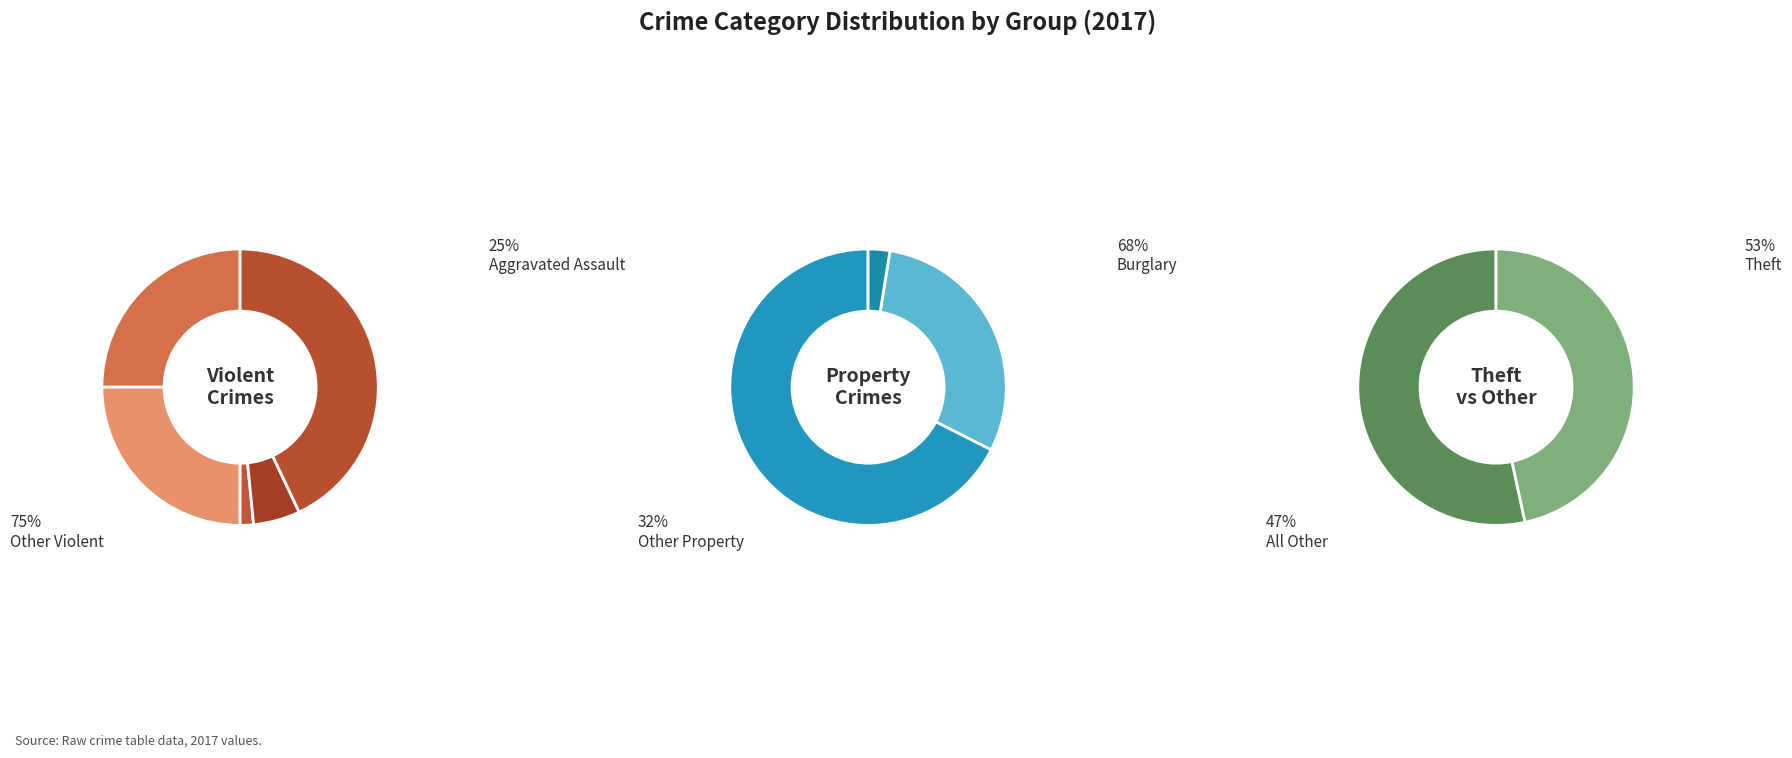

What is the majority slice?

Theft